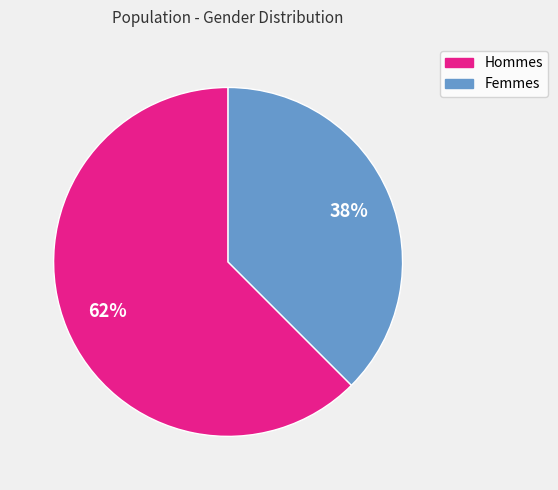

How many segments does this pie chart have?

2